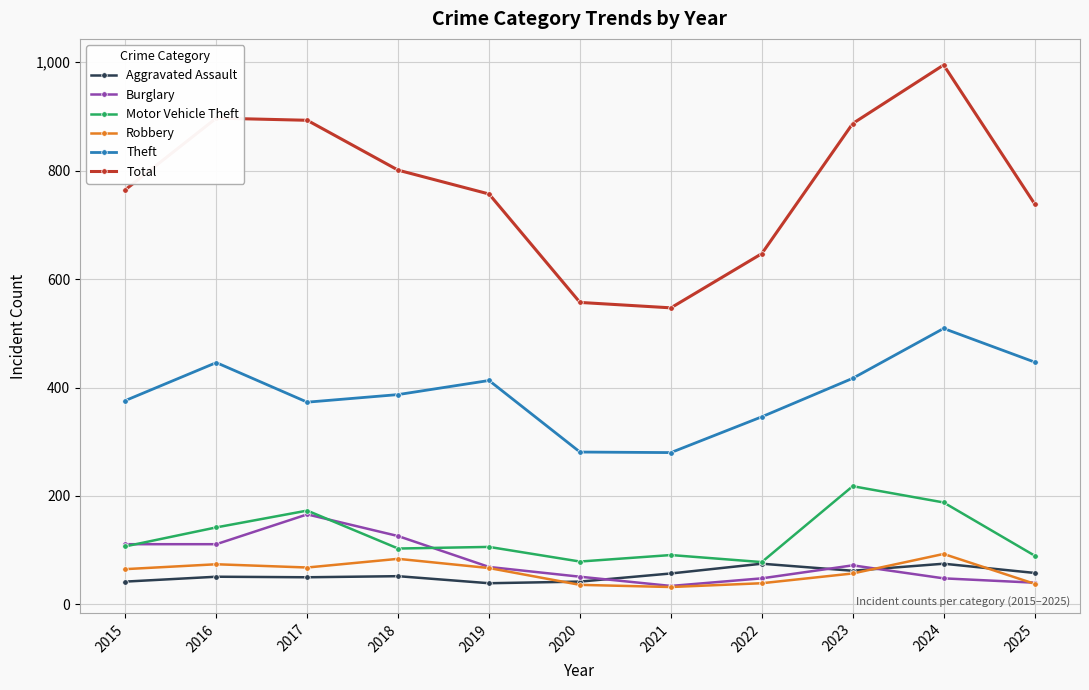

Which series has the largest total across all categories?

Total